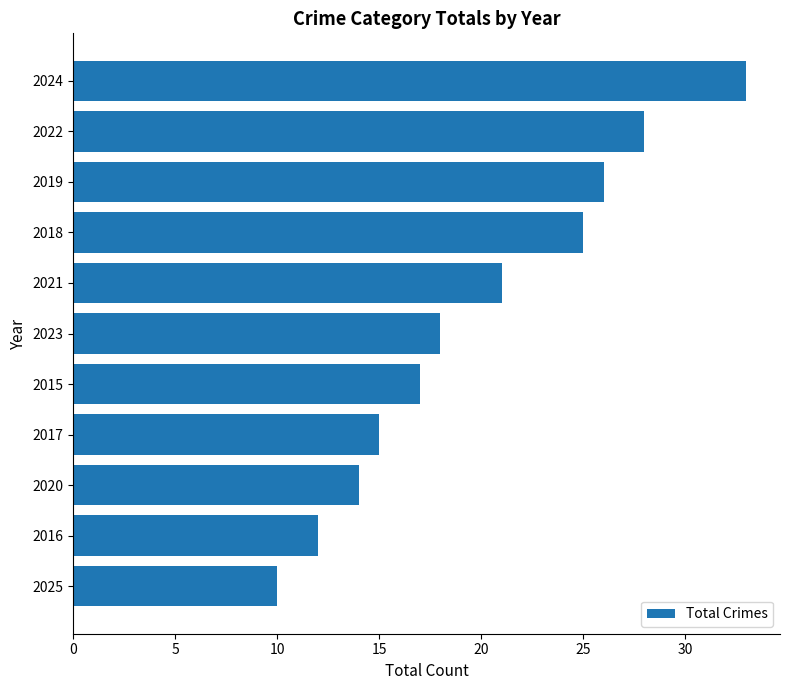

Rank the categories by value from highest to lowest.

2024, 2022, 2019, 2018, 2021, 2023, 2015, 2017, 2020, 2016, 2025